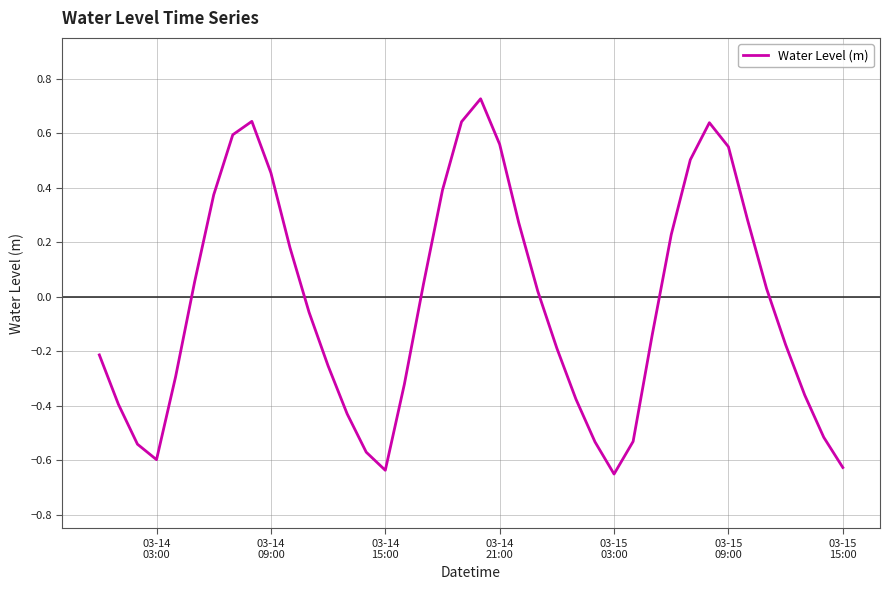

What is the difference between the maximum and minimum values?

1.4